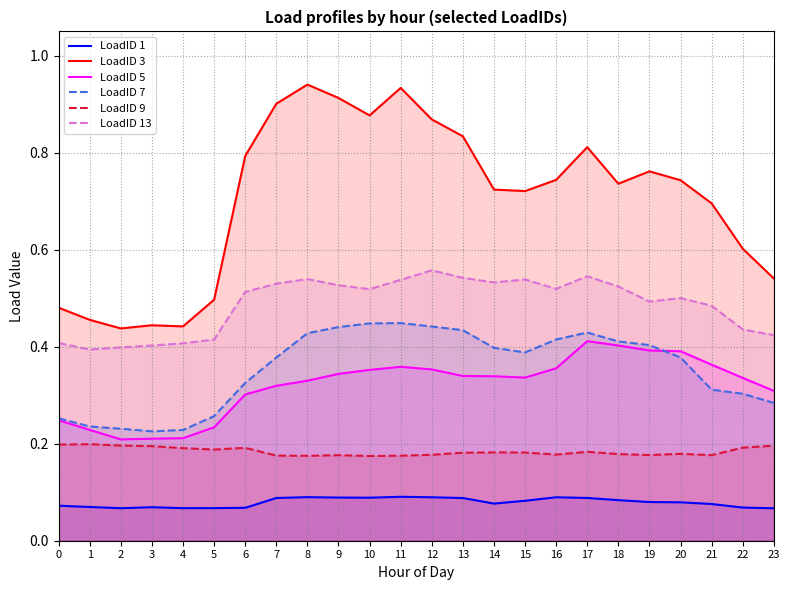

At which label is LoadID 13 closest to 0?

1